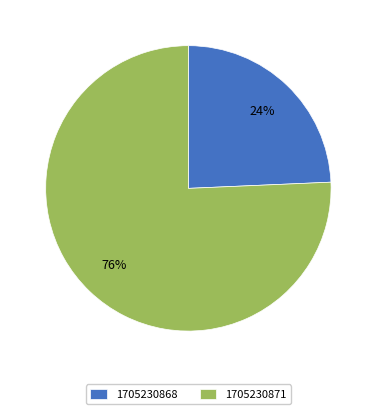

Rank the categories by value from highest to lowest.

1705230871, 1705230868